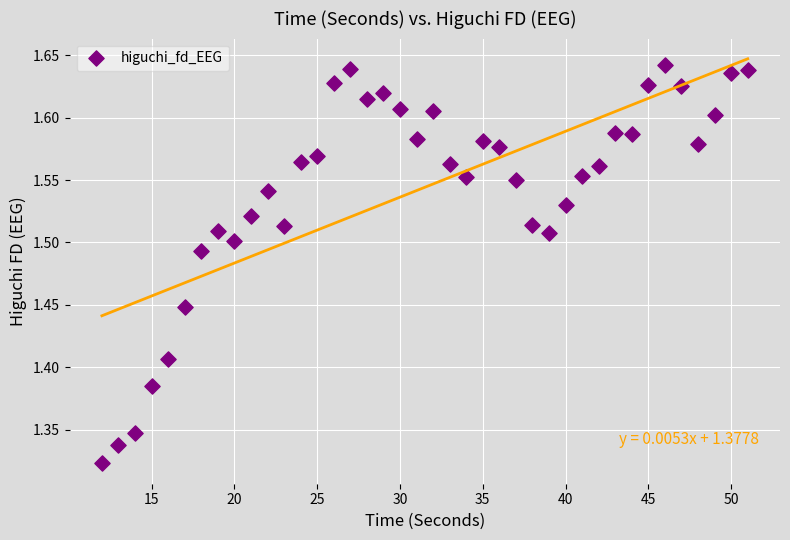

What is the range of Y values (max minus min)?

0.3